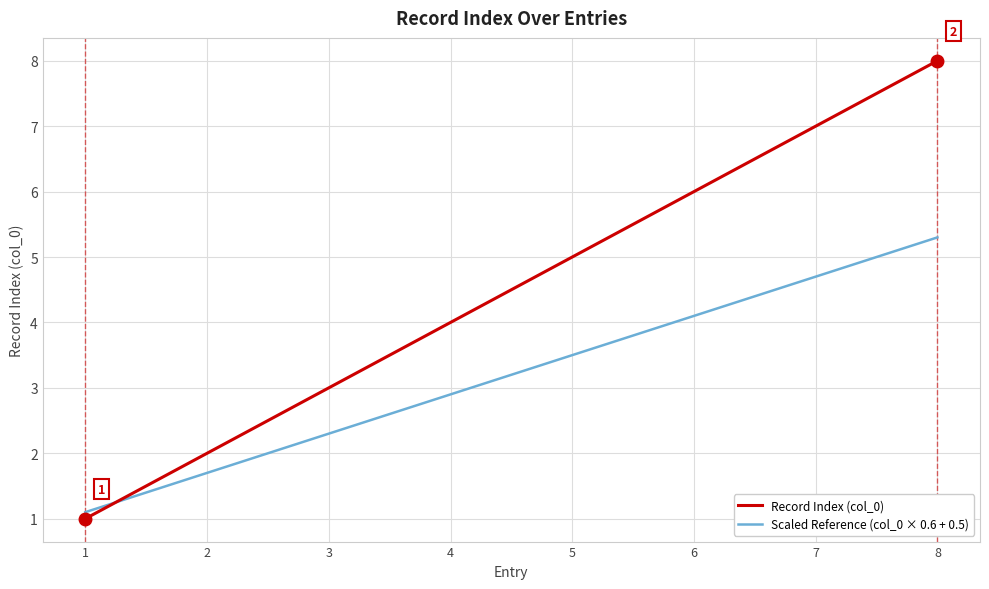

At which category is the sum across all series the highest?

8